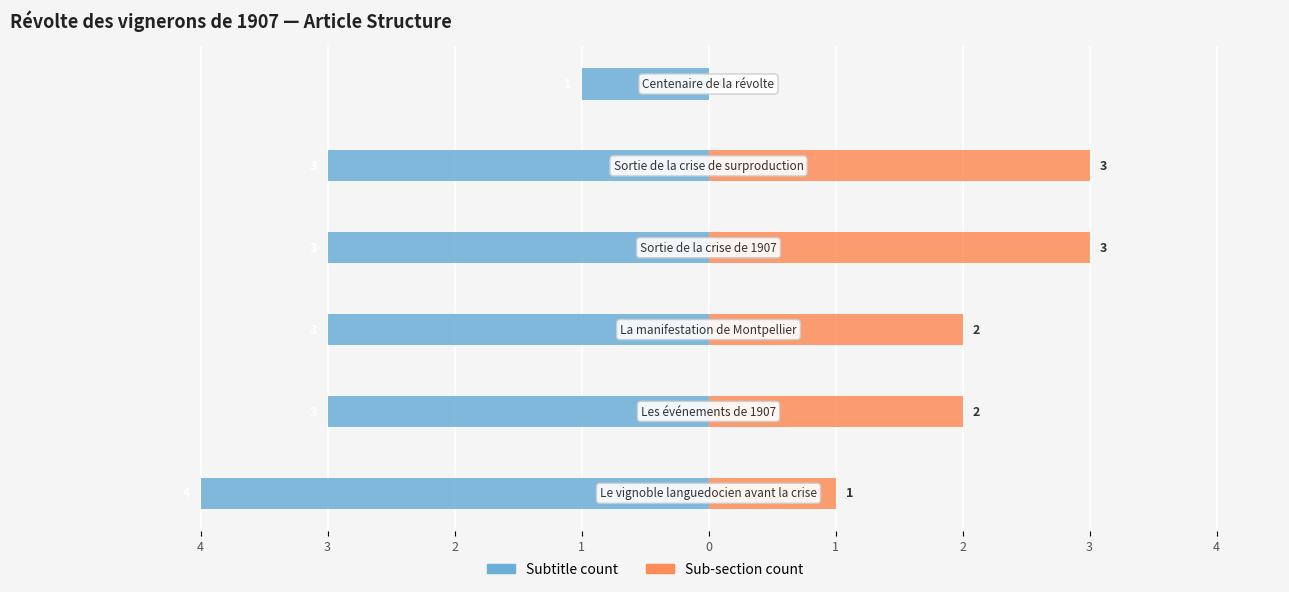

The Subtitle count series shows -3 at 0. True or false?

True